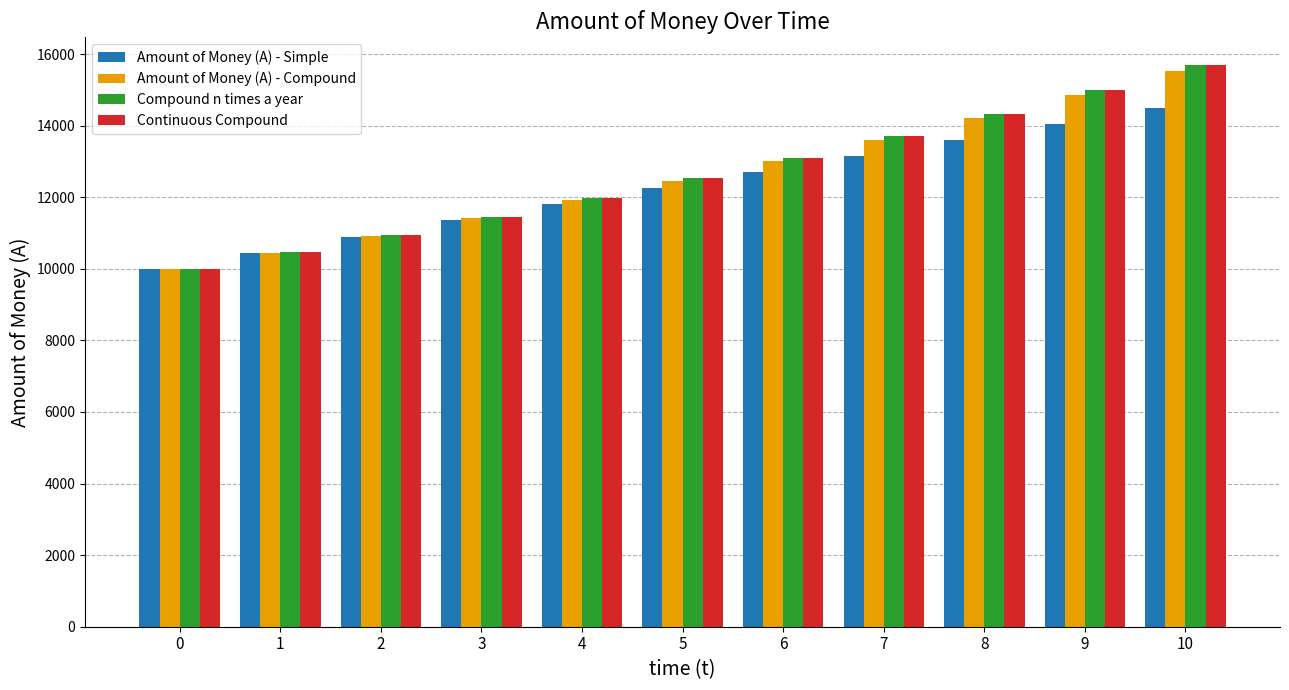

How many bars are there in total?

44